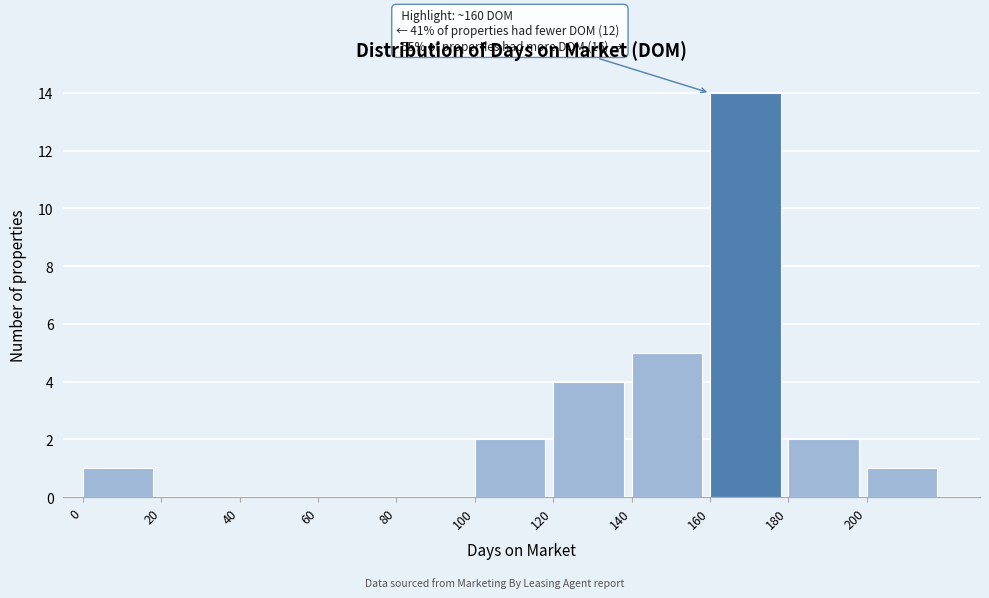

Over which range of the x-axis is the bar tallest?

160 to 180